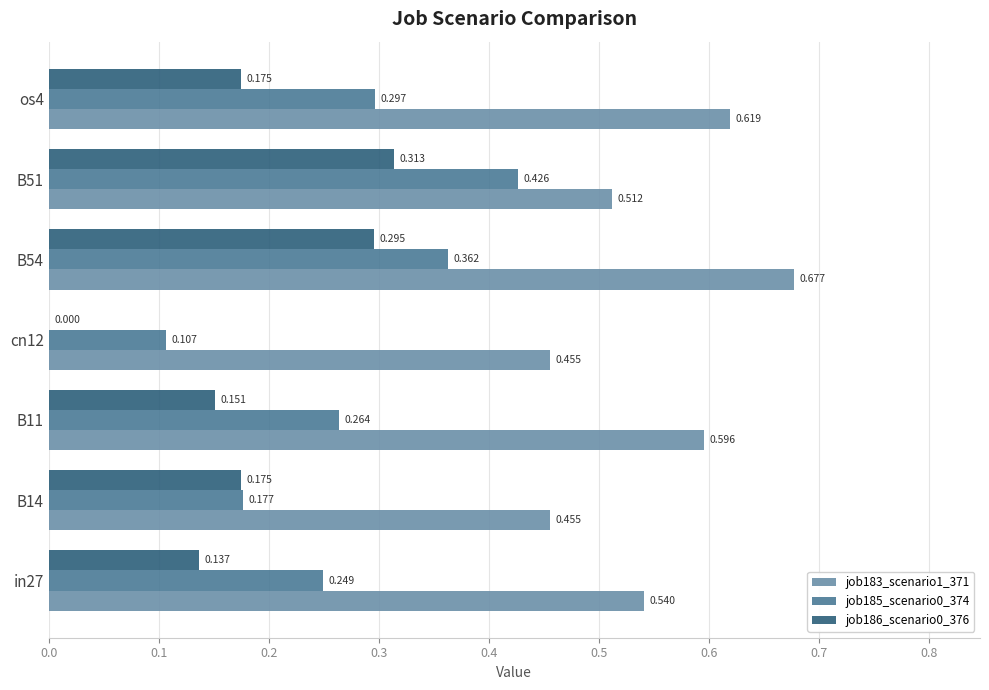

Is the value of job183_scenario1_371 at B14 greater than the value of job186_scenario0_376 at in27?

Yes